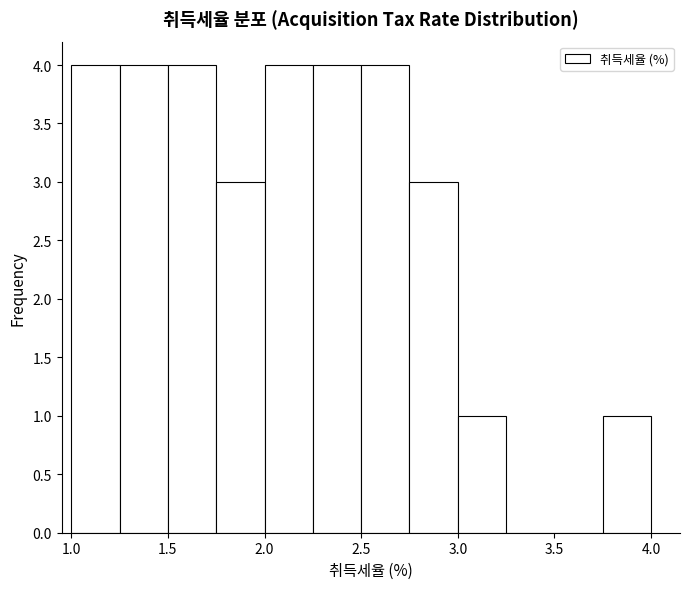

Reading left to right, transcribe this chart: for each bar, give the range it covers on the x-axis and its height. The values are not printed on the chart, so give them approximately, as read against the axis.

1.00 to 1.25: 4
1.25 to 1.50: 4
1.50 to 1.75: 4
1.75 to 2.00: 3
2.00 to 2.25: 4
2.25 to 2.50: 4
2.50 to 2.75: 4
2.75 to 3.00: 3
3.00 to 3.25: 1
3.25 to 3.50: 0
3.50 to 3.75: 0
3.75 to 4.00: 1